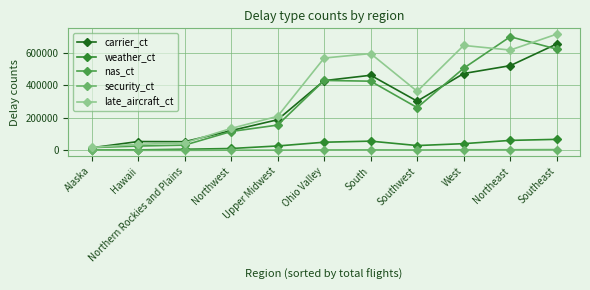

True or false: security_ct has more than 0 points higher than both neighbors.

True